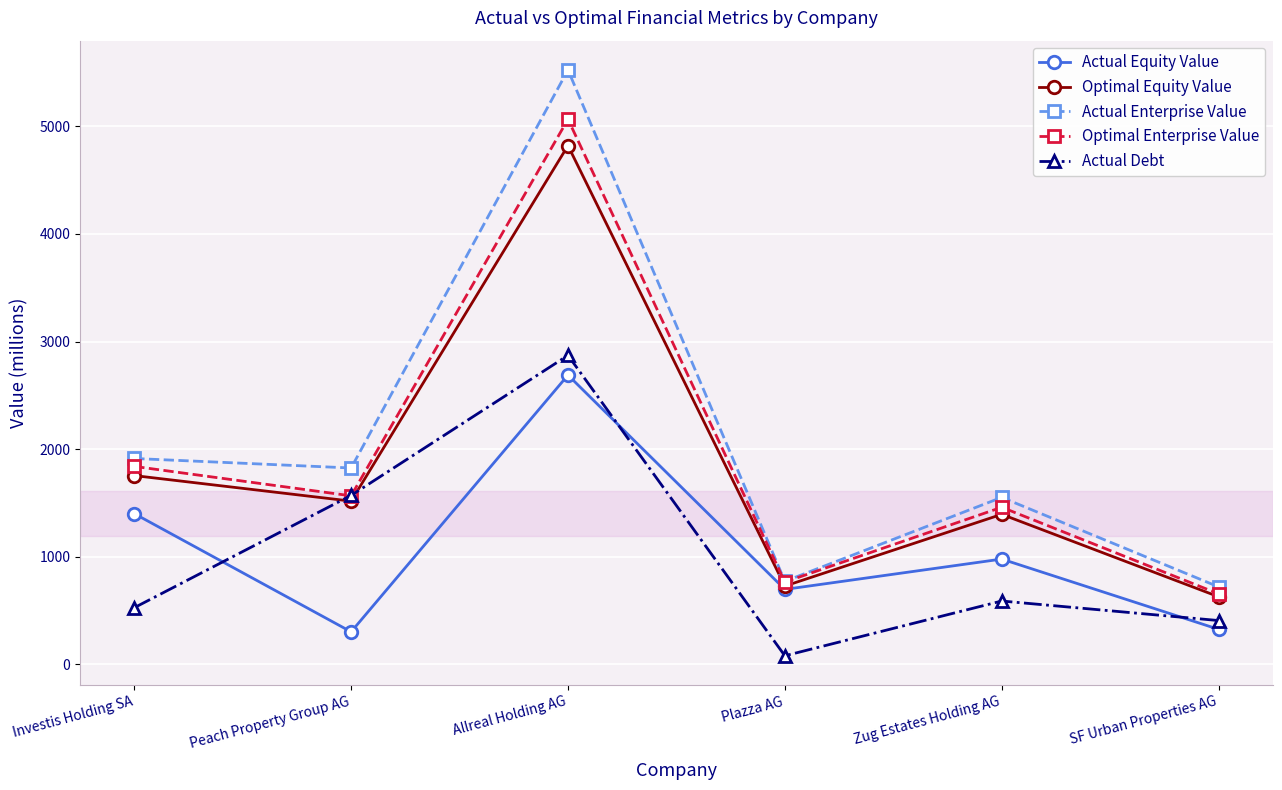

At which category does Optimal Enterprise Value reach its first local valley?

Peach Property Group AG